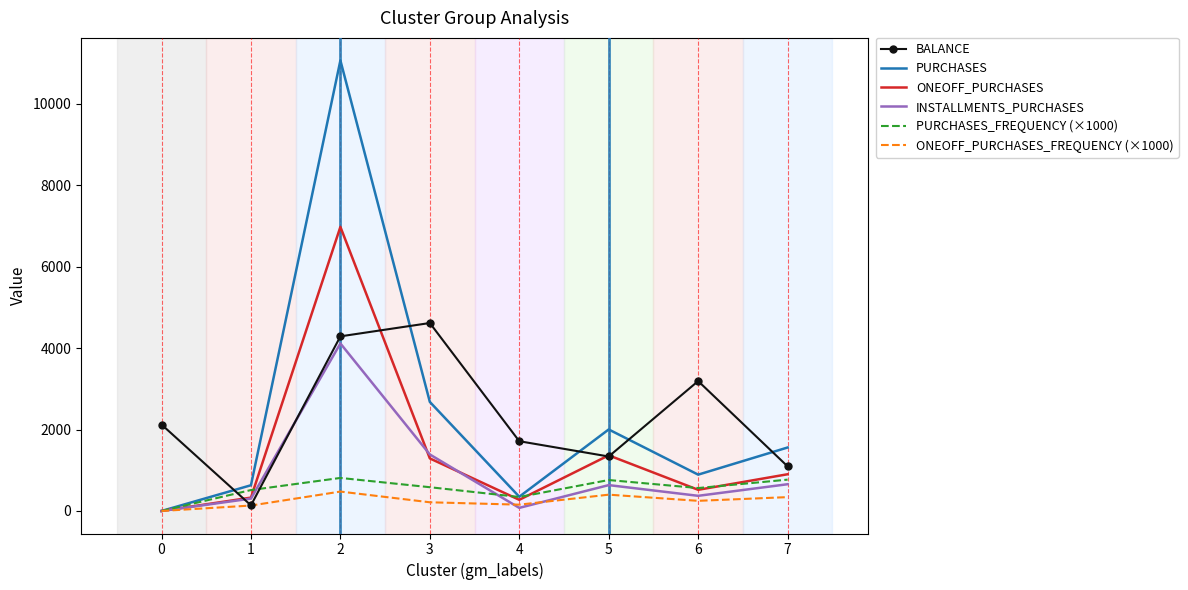

Which series ends up on top after the final intersection of ONEOFF_PURCHASES and PURCHASES_FREQUENCY (×1000)?

ONEOFF_PURCHASES